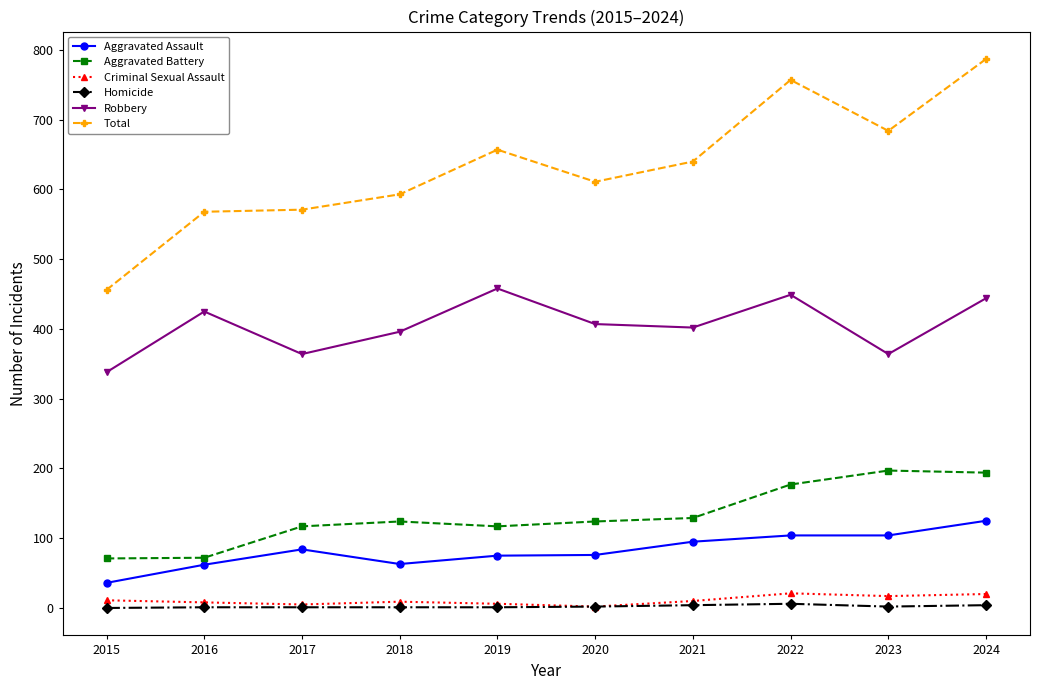

What is the value of the Aggravated Battery point at the 1st from the left?

71